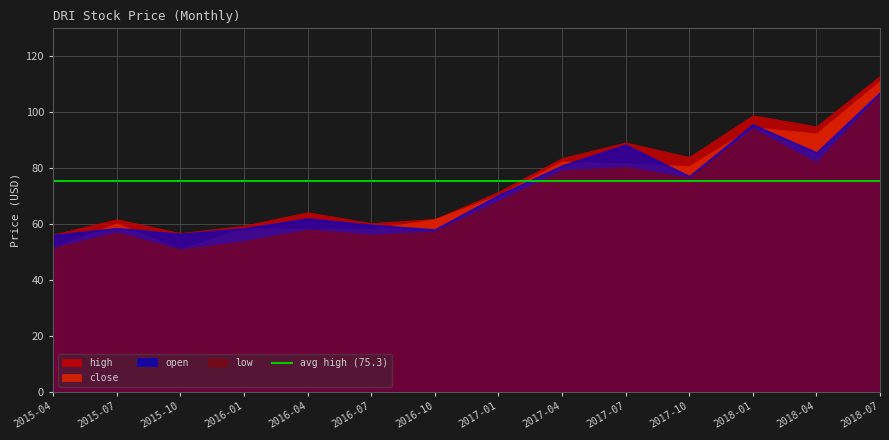

What is the total value across all series at 2017-07?

339.1